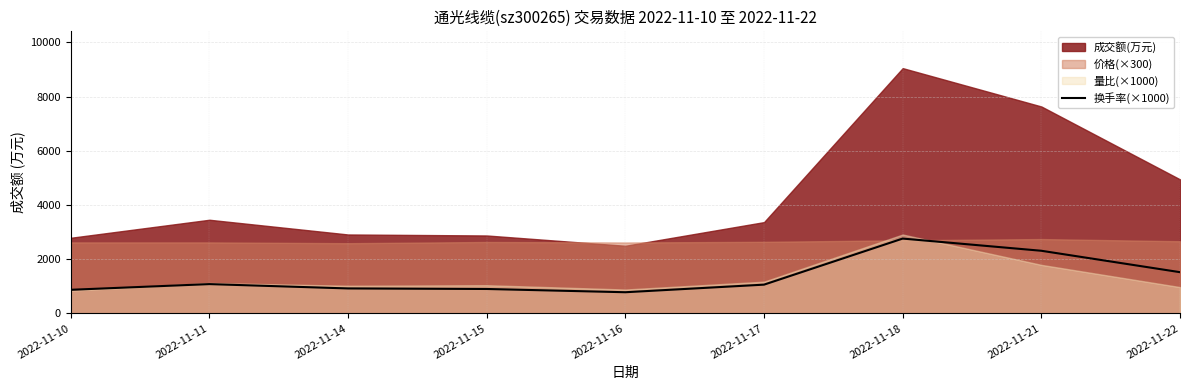

Which label corresponds to the largest value in the chart?

2022-11-18